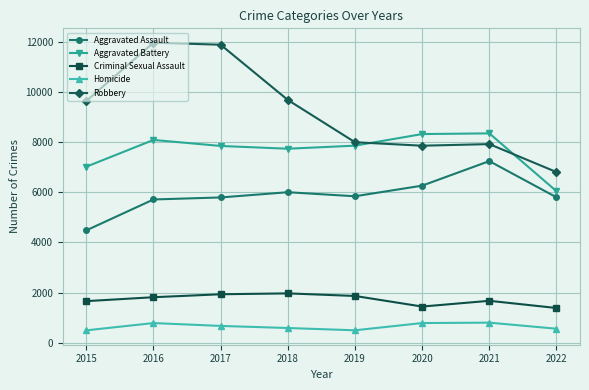

What is the difference between the maximum and minimum values in the Aggravated Assault series?

2761